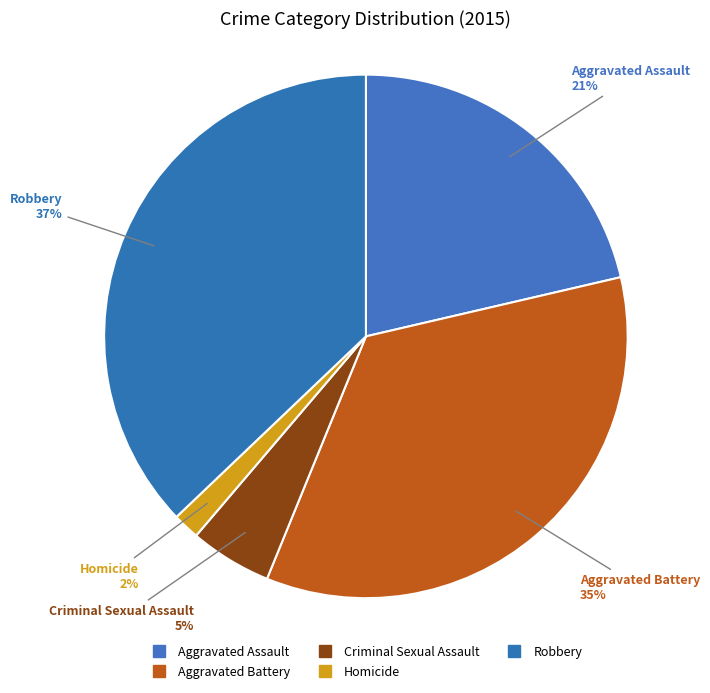

How many slices are in this pie chart?

5